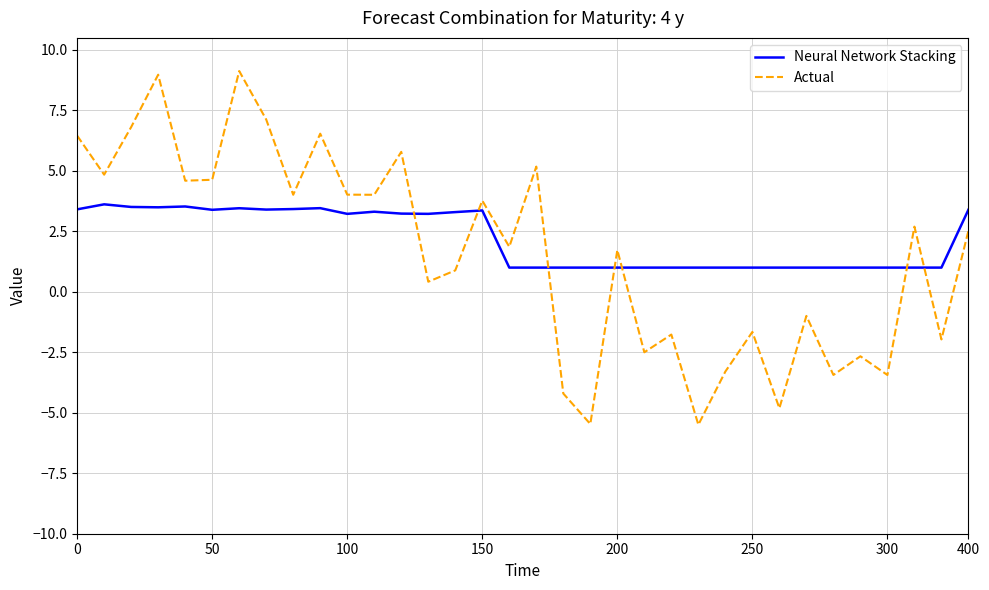

What is the maximum value shown in the chart?

9.1